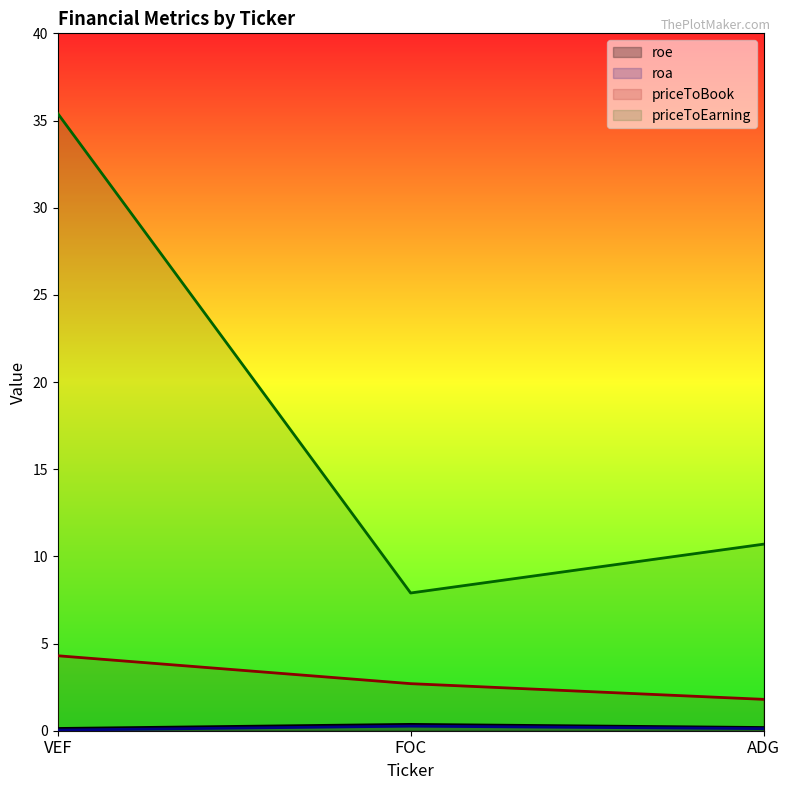

What is the difference between the priceToBook values at ADG and FOC?

0.9